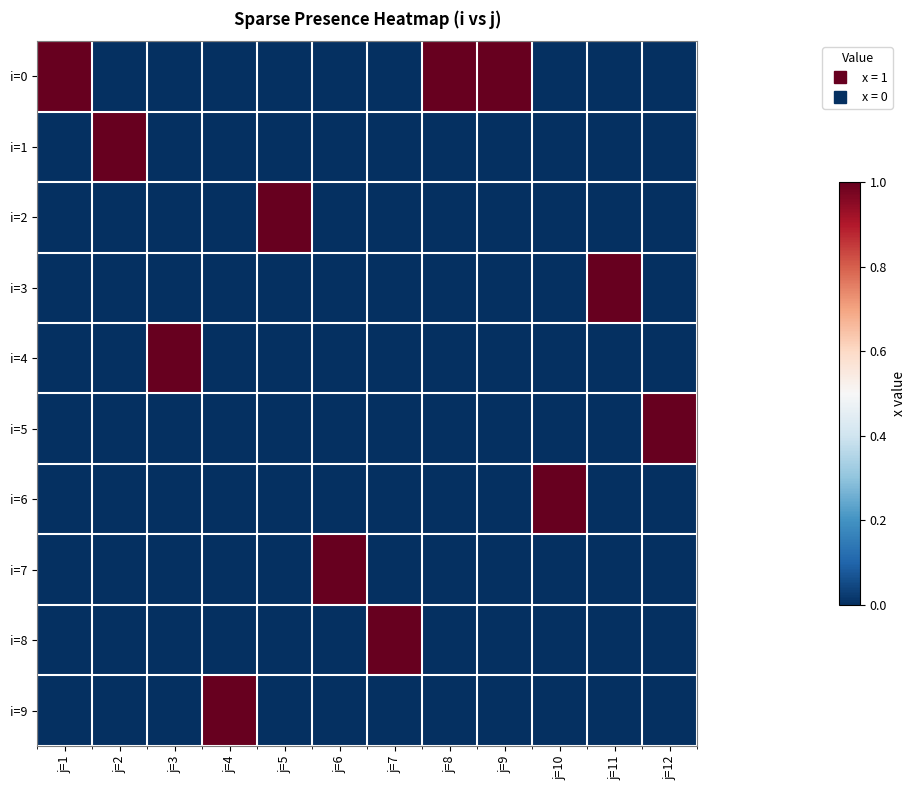

How many distinct data groups are displayed?

10